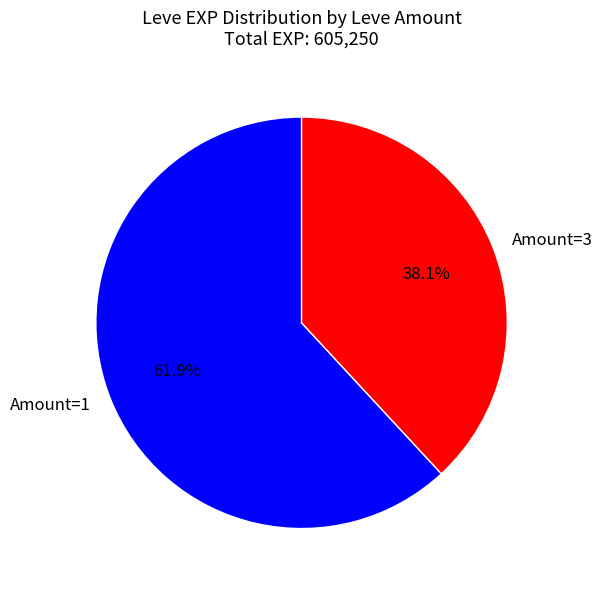

Between Amount=3 and Amount=1, which is larger?

Amount=1